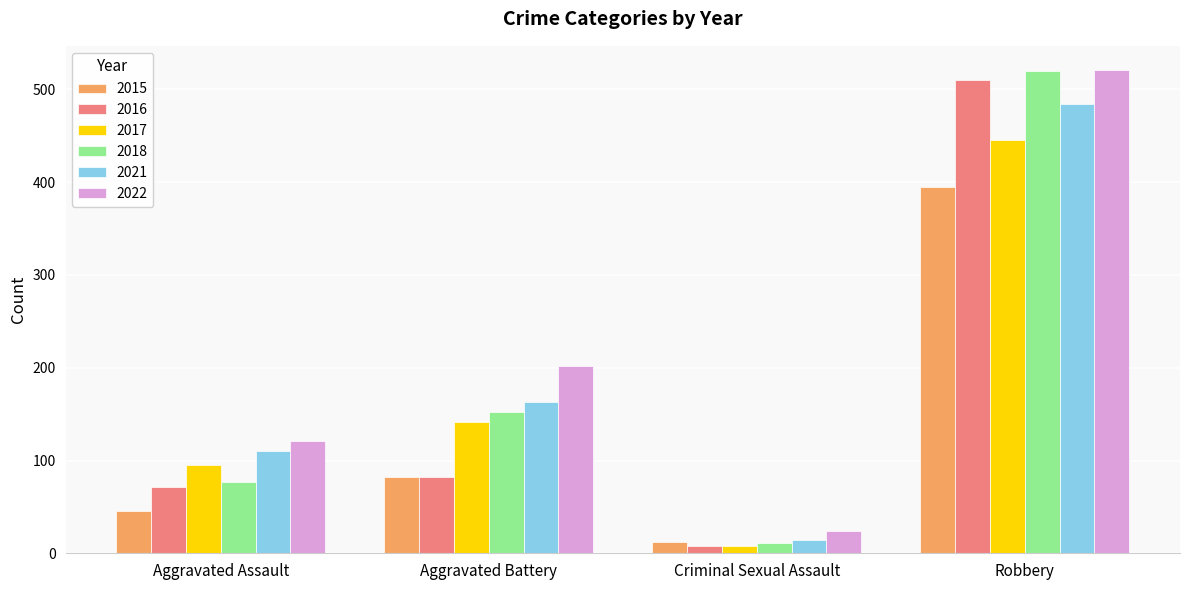

At which label is 2022 closest to 272?

Aggravated Battery